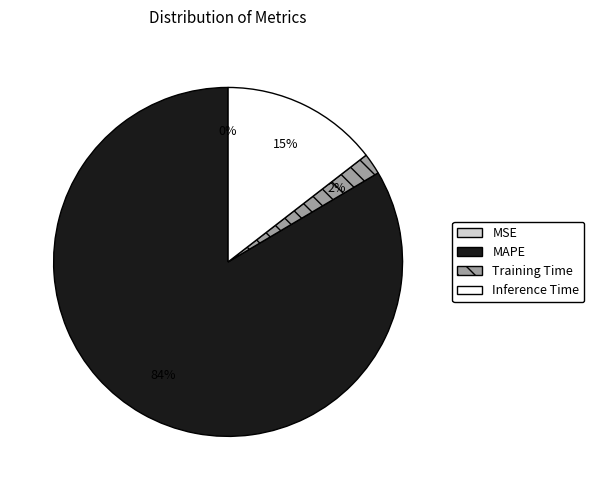

Combined, do Training Time and Inference Time account for over 50%?

No